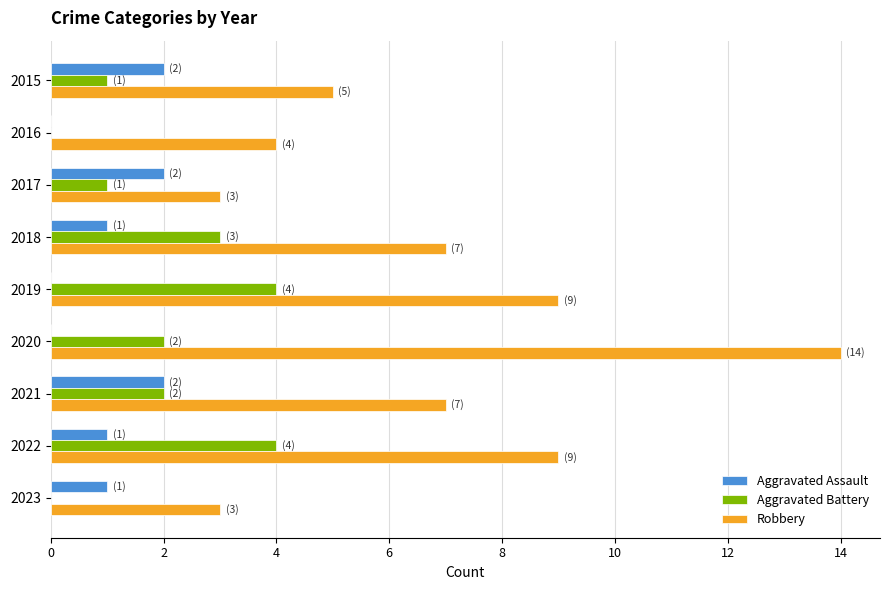

What is the sum of the Robbery values at 2019 and 2016?

13